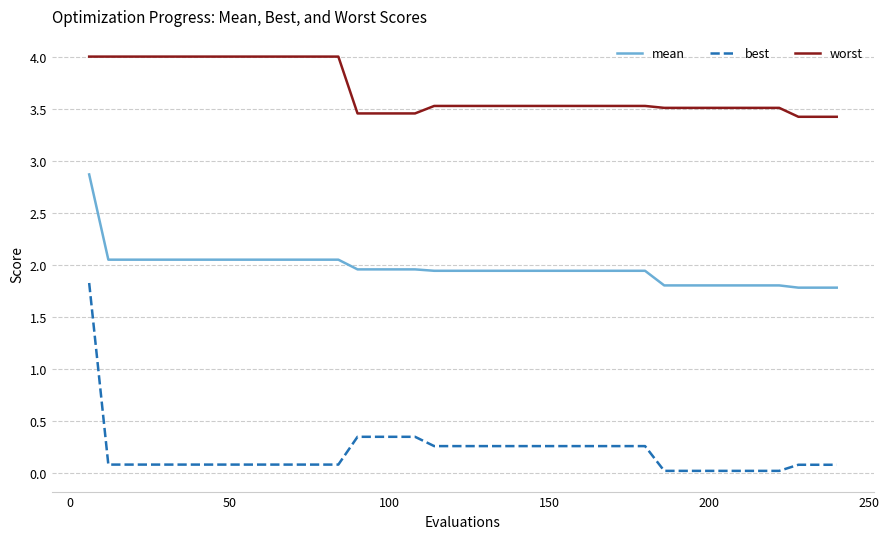

Which series has the largest total across all categories?

worst